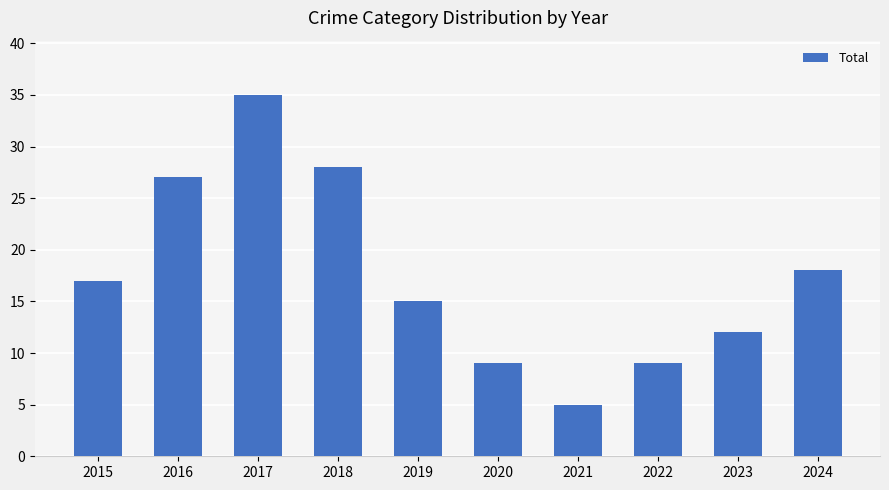

Reading right to left, extract all data points from this chart.

18	12	9	5	9	15	28	35	27	17